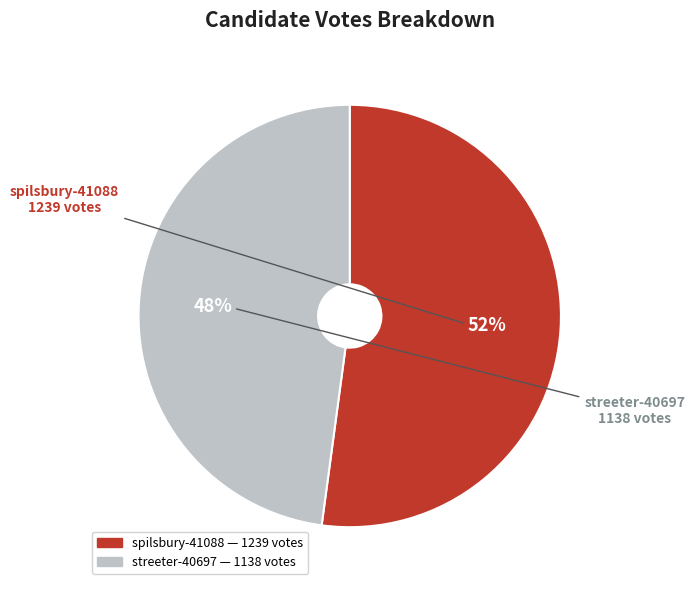

Rank the categories by value from highest to lowest.

spilsbury-41088, streeter-40697